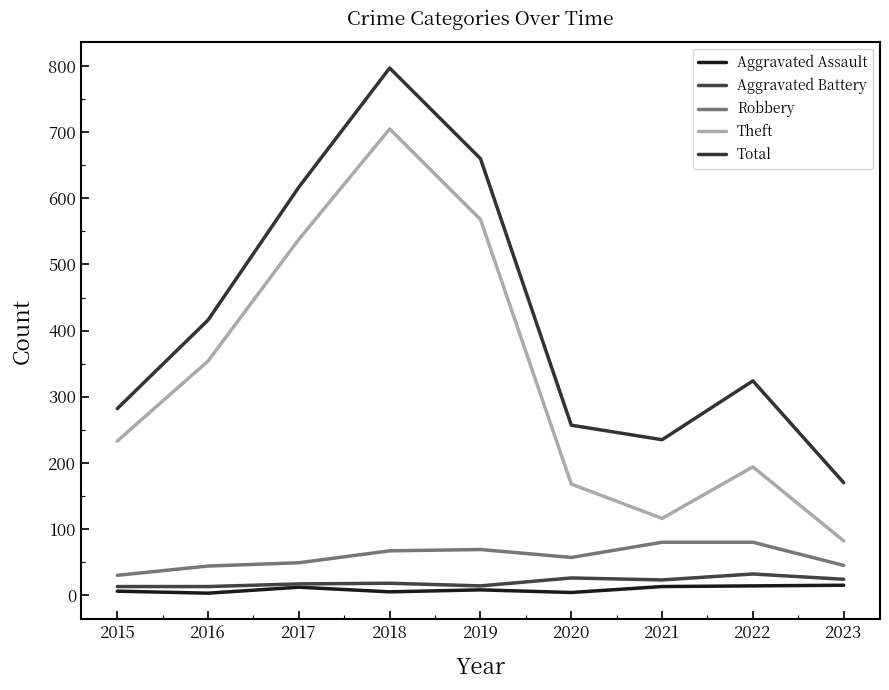

How many values in the Aggravated Battery series are below 18?

4